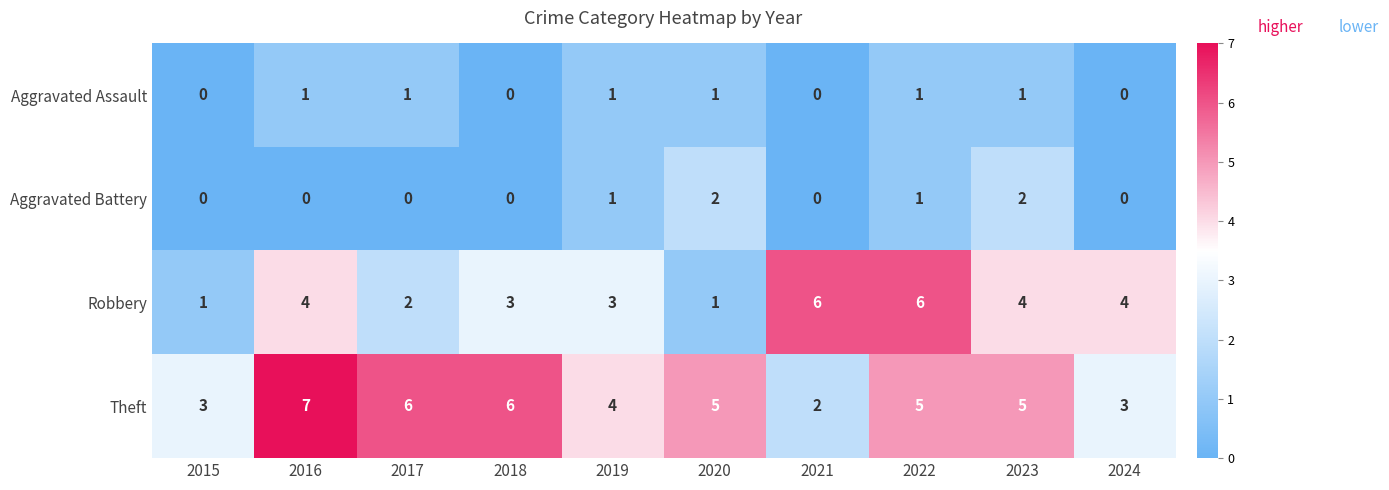

How many categories are shown in the chart?

10